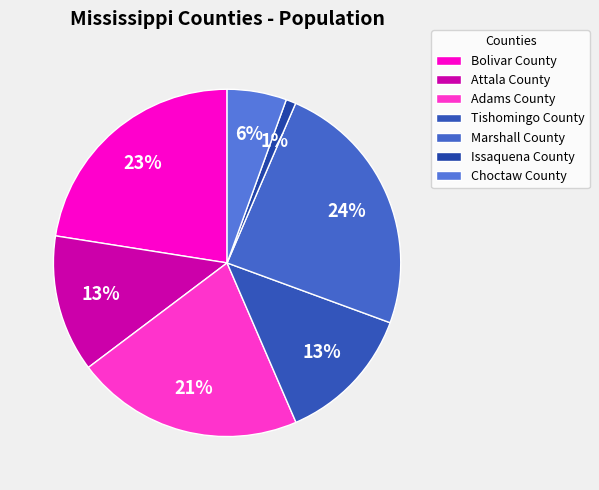

True or false: Tishomingo County accounts for 13% of the total.

True